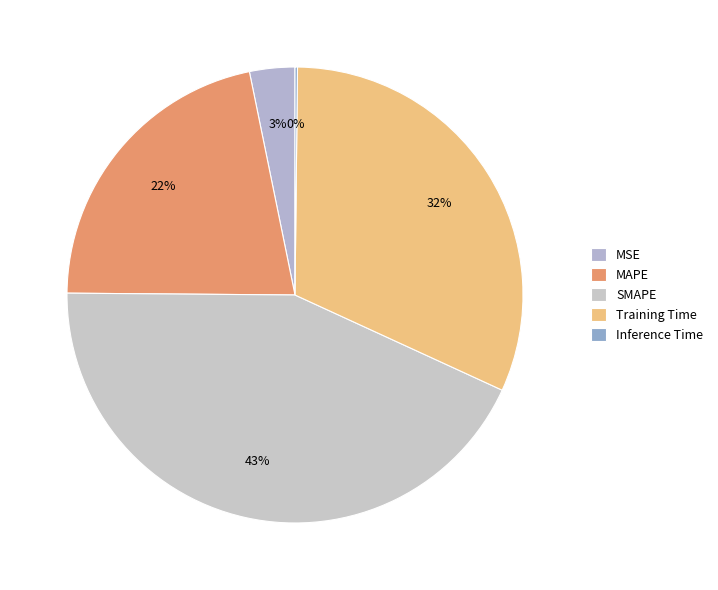

Rank the categories by value from lowest to highest.

Inference Time, MSE, MAPE, Training Time, SMAPE